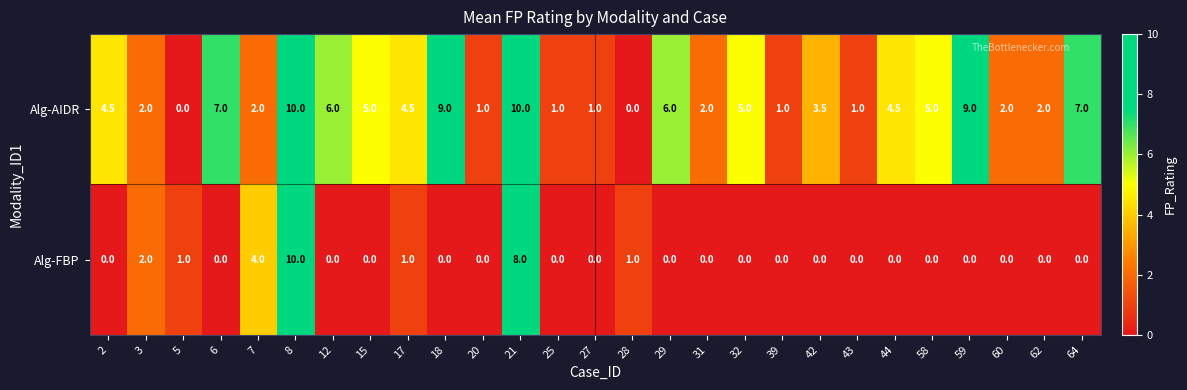

How many Alg-AIDR values are between 1 and 6?

19